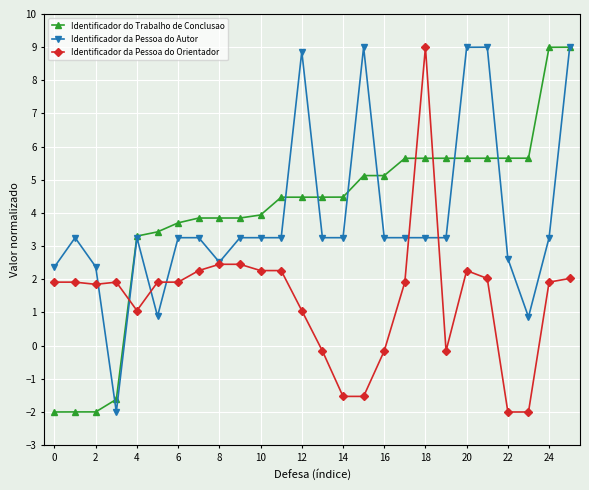

True or false: Identificador da Pessoa do Orientador has more than 1 points higher than both neighbors.

True